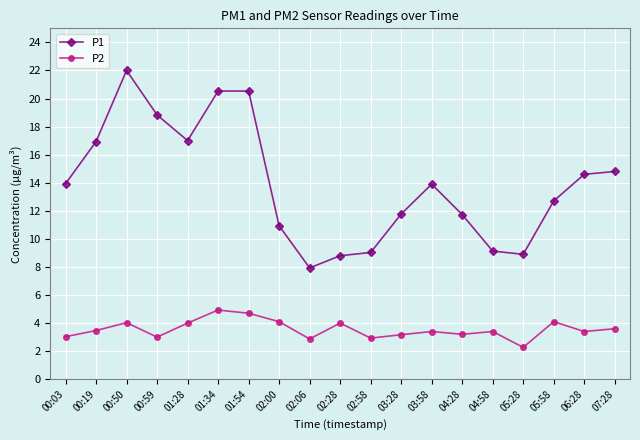

What is the sum of the P2 values at 00:59 and 05:58?

7.1